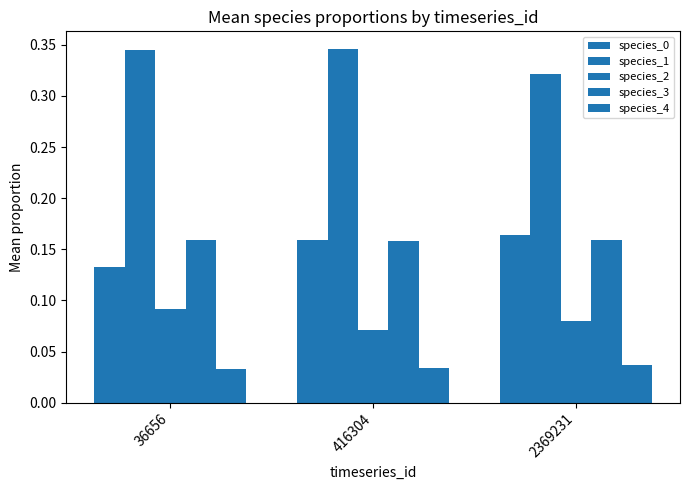

Is it true that species_4 equals 0.0 at 2369231?

True